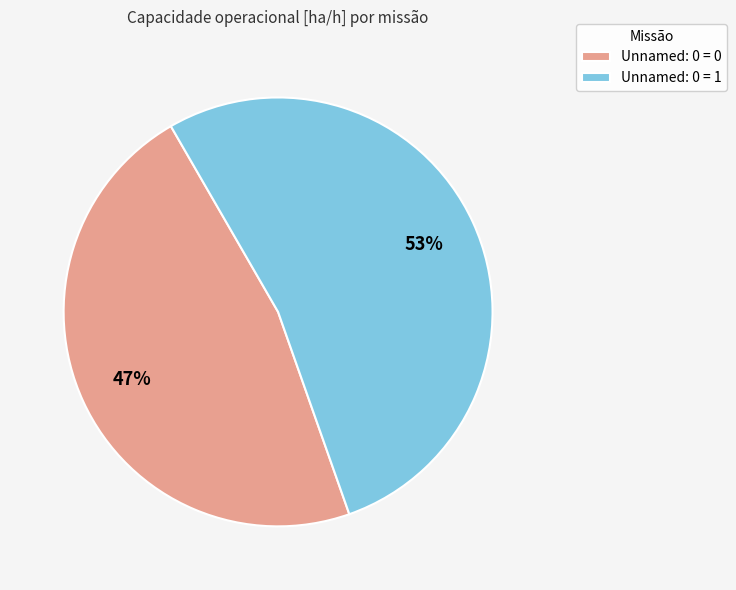

Combined, do Unnamed: 0 = 0 and Unnamed: 0 = 1 account for over 50%?

Yes